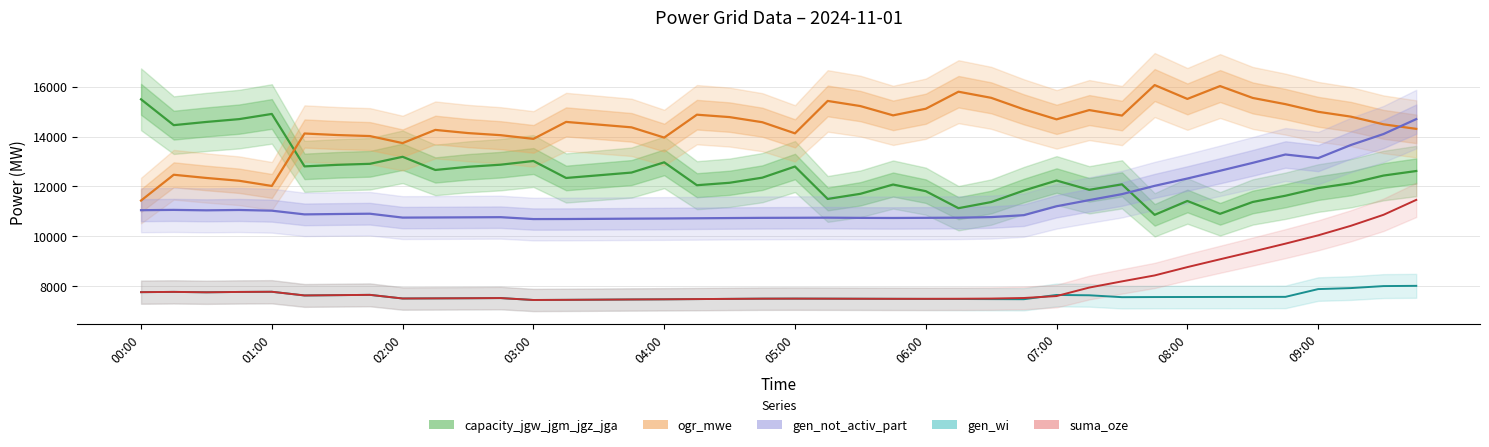

Is this an area chart (filled region under the line)?

No